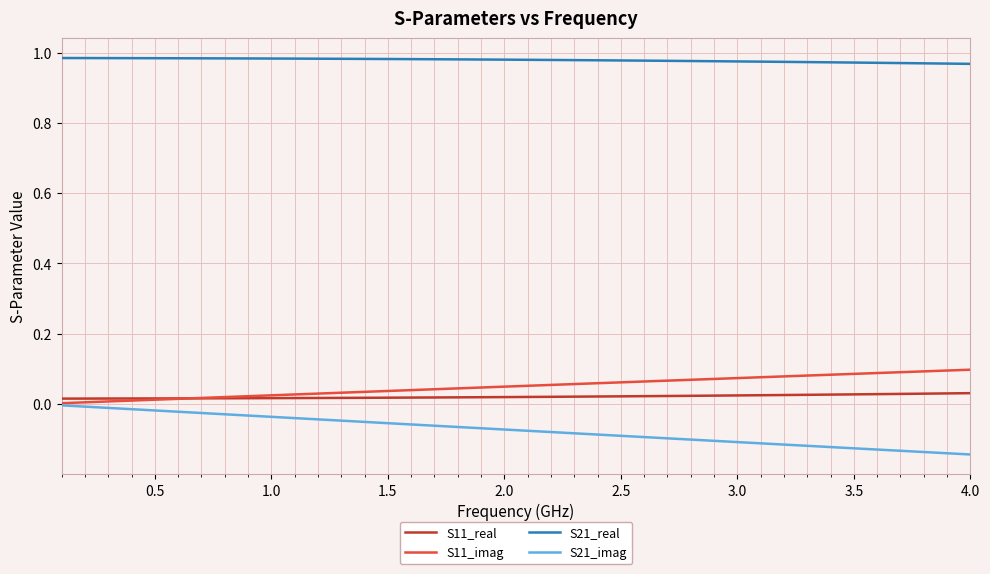

At how many categories does at least one series exceed 0?

40